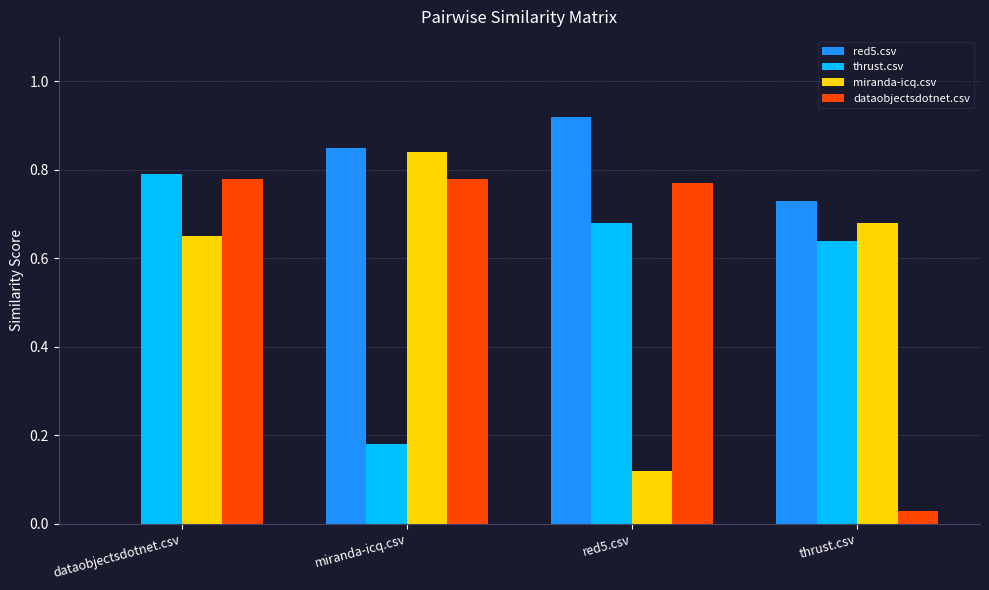

True or false: dataobjectsdotnet.csv has a value of 0.8 at dataobjectsdotnet.csv.

True